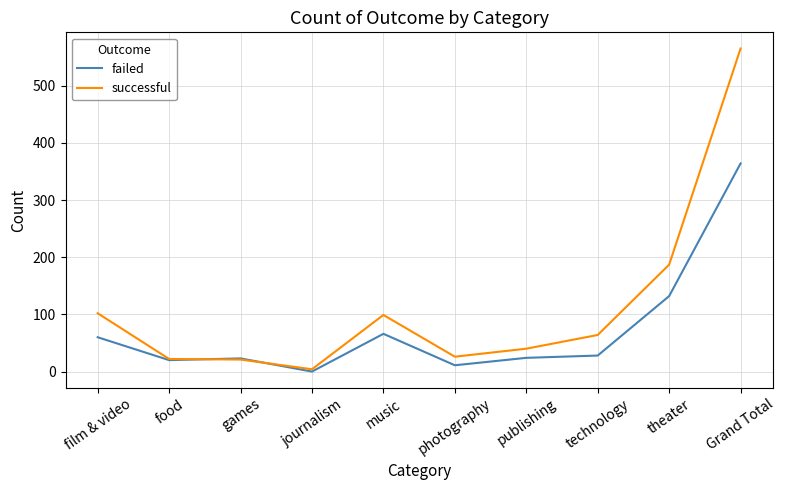

What are all the series names shown in the legend?

failed, successful